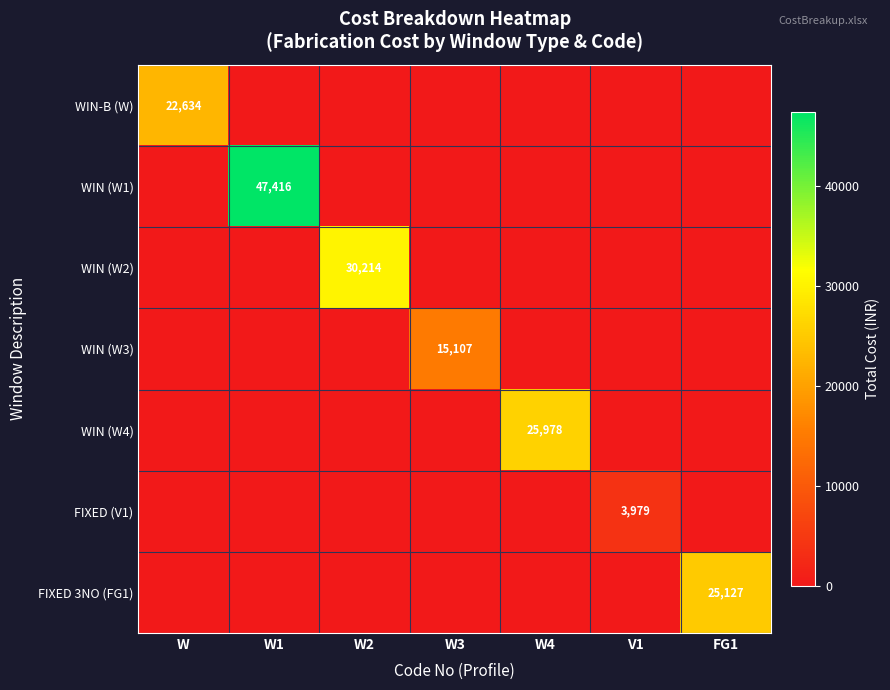

Count the number of data series in this chart.

7